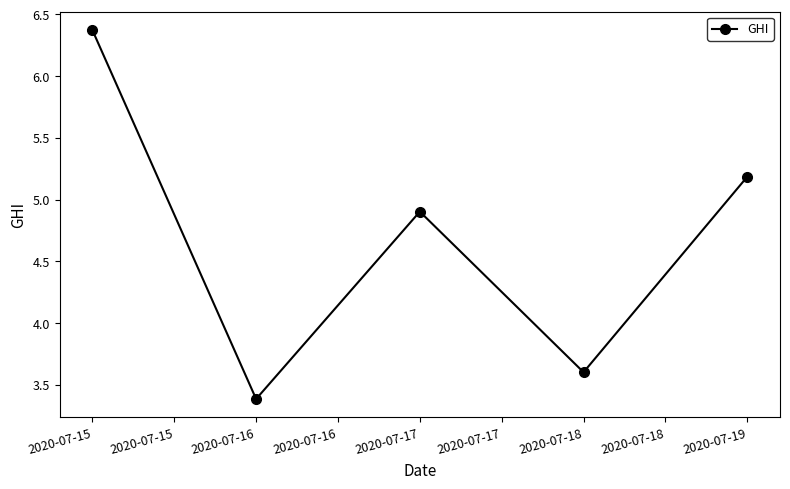

Rank the categories by value from highest to lowest.

2020-07-15, 2020-07-19, 2020-07-17, 2020-07-18, 2020-07-16